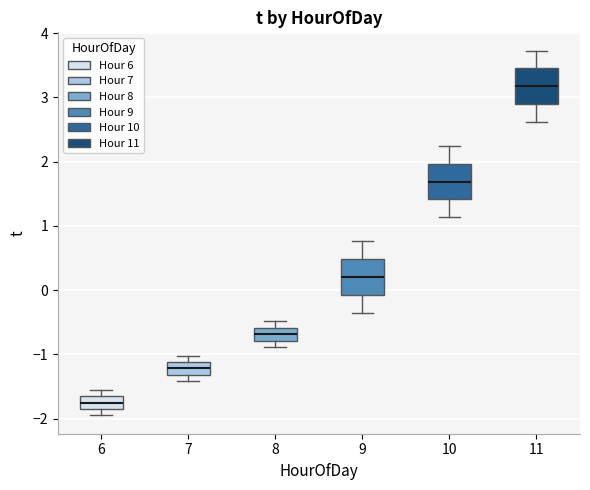

Reading left to right, read every box against the y-axis: the position of its median line, the range the box covers, and the ends of its whiskers. The values are not printed on the chart, so give them approximately, as read against the axis.

6: median -1.7, box -1.8 to -1.6, whiskers -1.9 to -1.5
7: median -1.2, box -1.3 to -1.1, whiskers -1.4 to -1.0
8: median -0.7, box -0.8 to -0.6, whiskers -0.9 to -0.5
9: median 0.2, box -0.1 to 0.5, whiskers -0.3 to 0.8
10: median 1.7, box 1.4 to 2.0, whiskers 1.1 to 2.2
11: median 3.2, box 2.9 to 3.5, whiskers 2.6 to 3.7